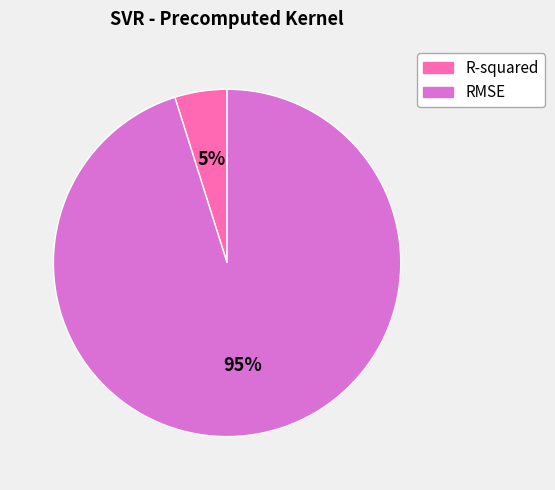

To the nearest percent, what portion does RMSE represent?

95%